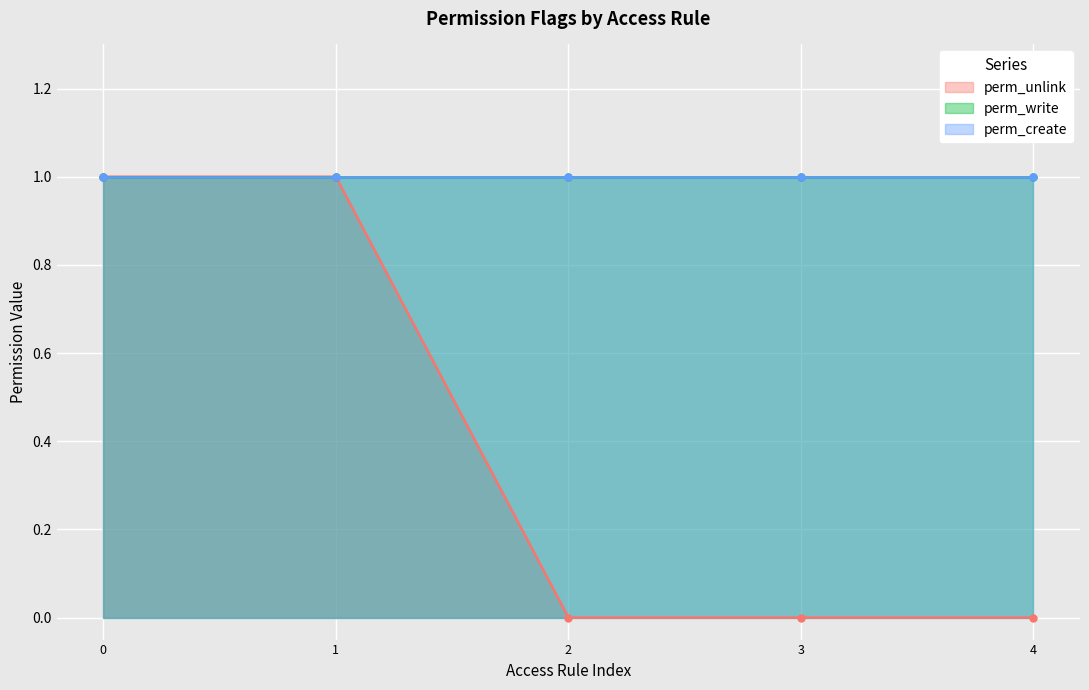

How many perm_unlink values are between 0 and 1?

5